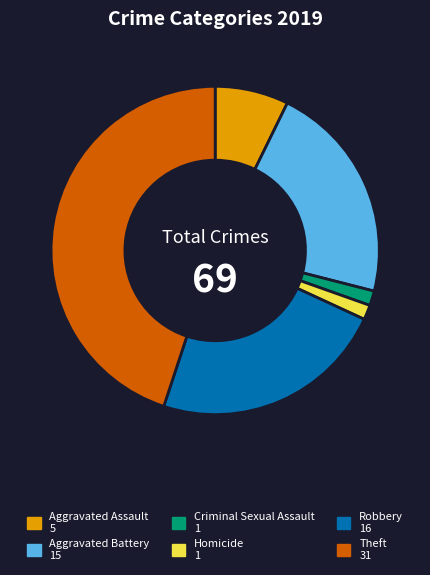

What is the largest slice in the pie chart?

Theft